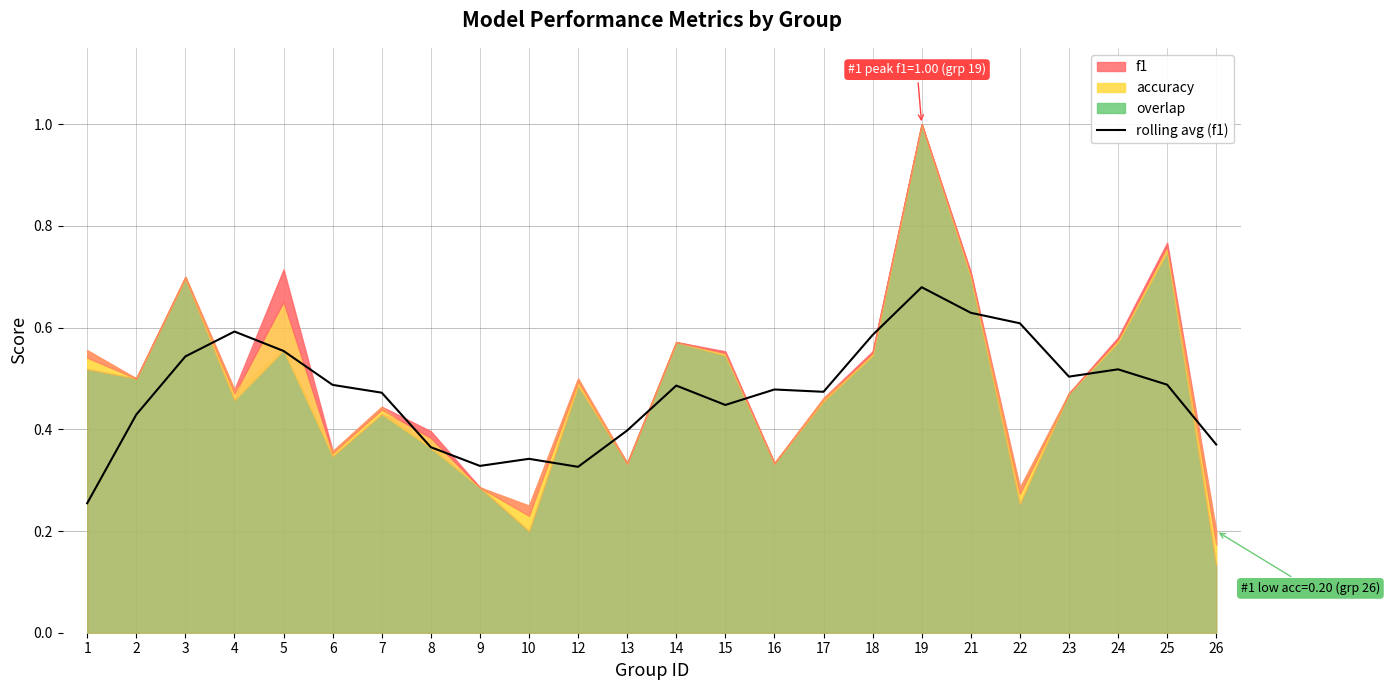

Which has a higher value, 12 or 15?

15